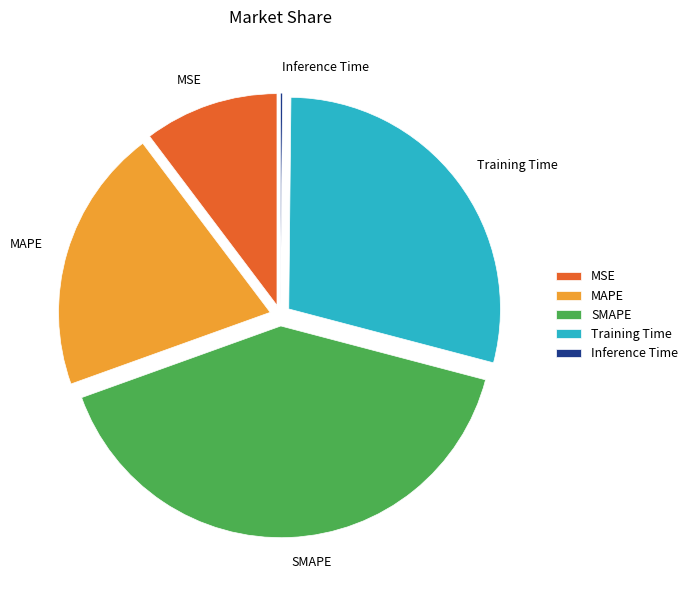

Is Training Time the majority of the pie?

No